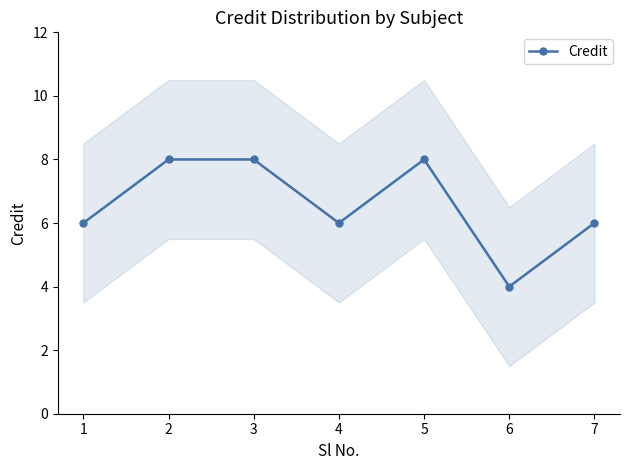

What is the smallest value displayed?

4